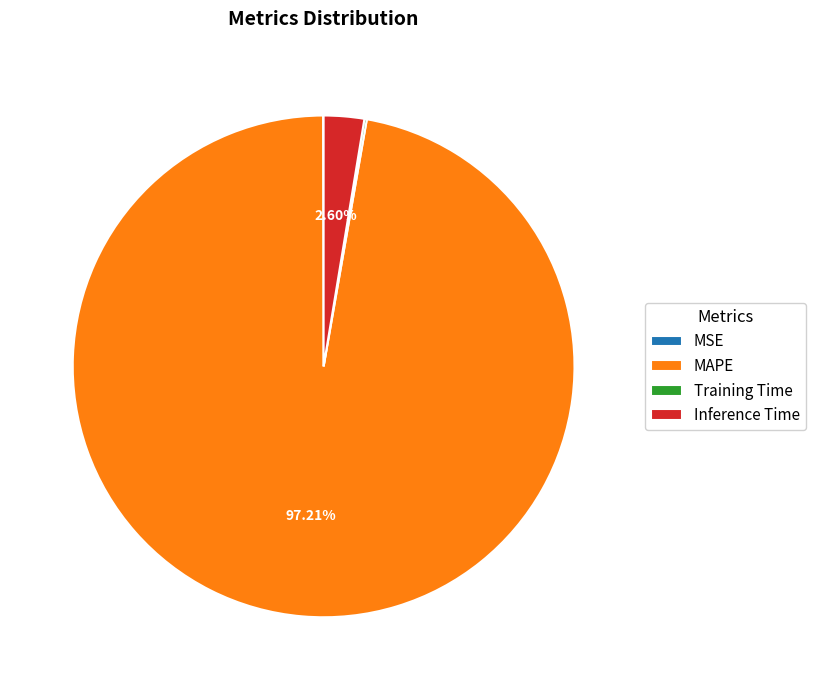

Which has a higher value, MAPE or Inference Time?

MAPE